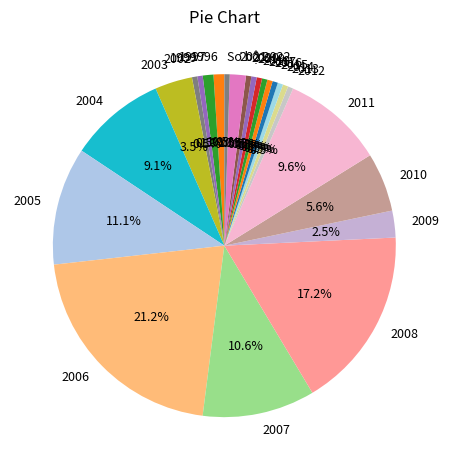

Combined, what portion of the pie is 2015 and 2013?

1.0%